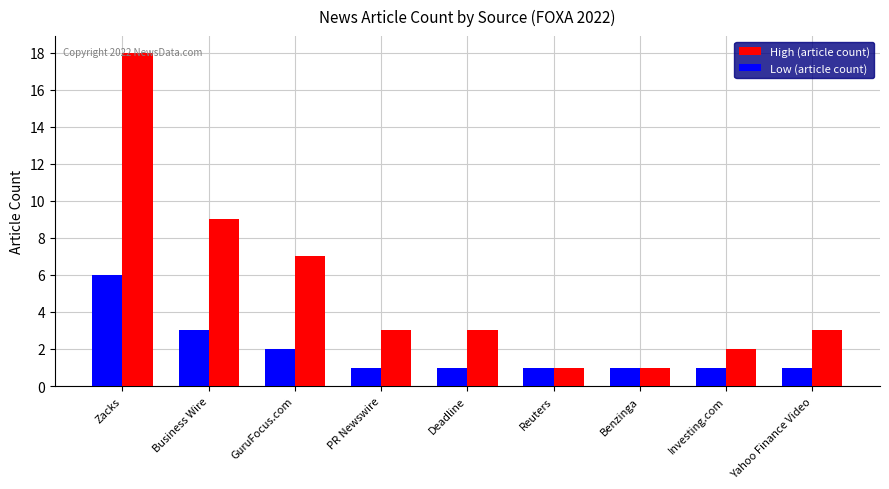

How many groups of bars are there?

9